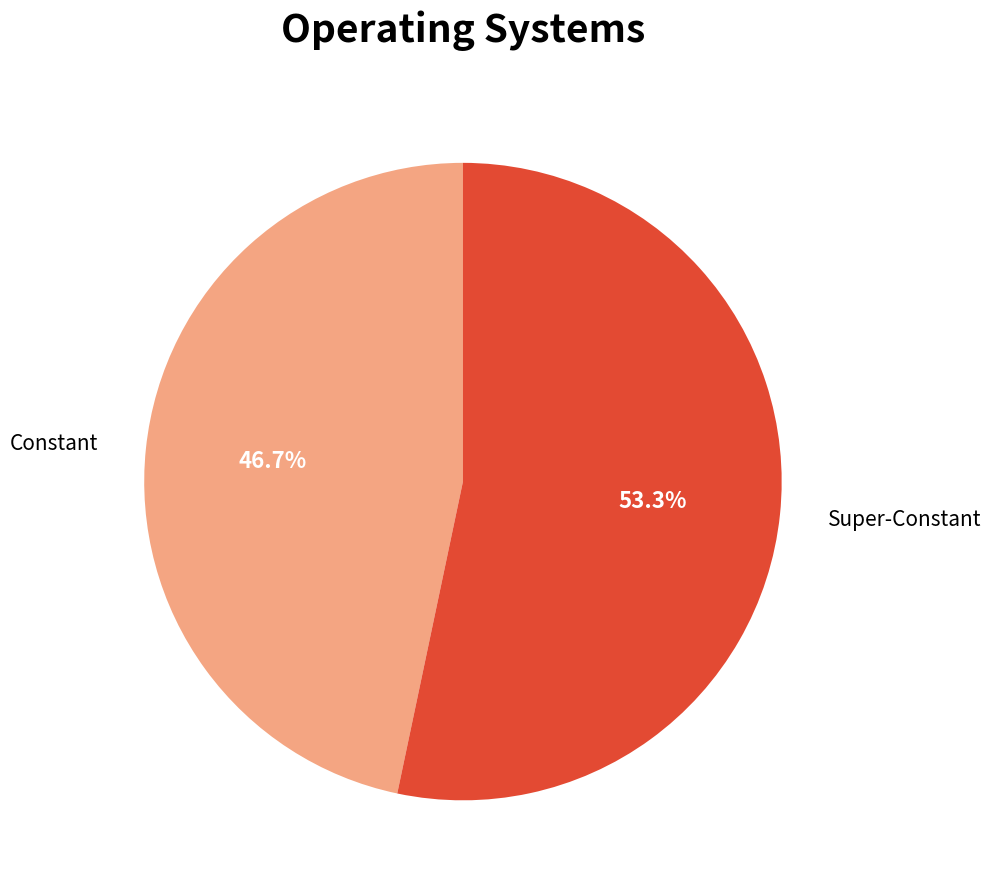

Rank the categories by value from lowest to highest.

Constant, Super-Constant